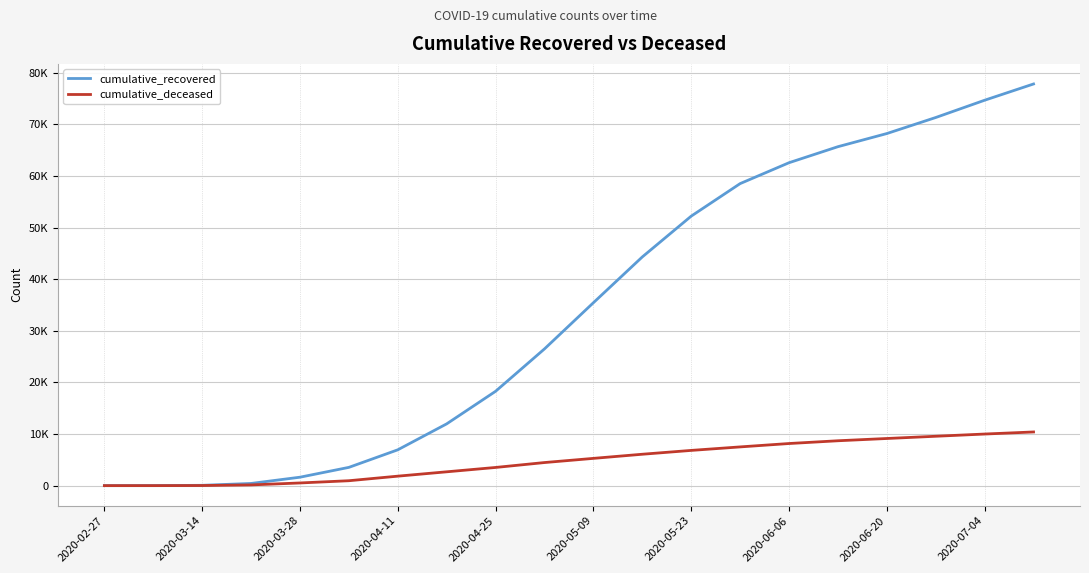

Is this an area chart (filled region under the line)?

No